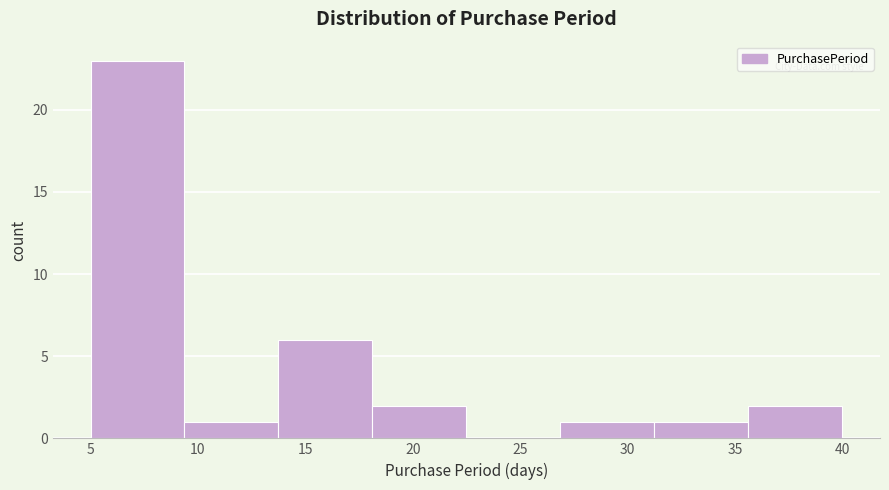

Over which range of the x-axis is the bar tallest?

5.0 to 9.5